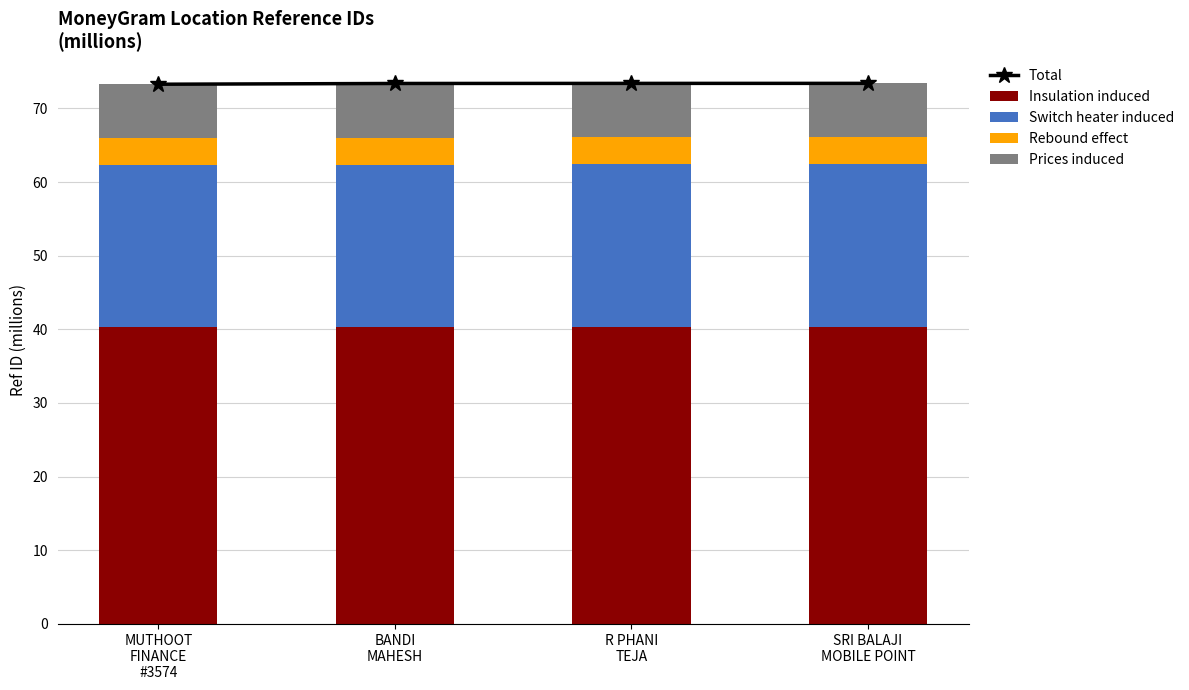

What is the highest value of the Insulation induced series?

40.4